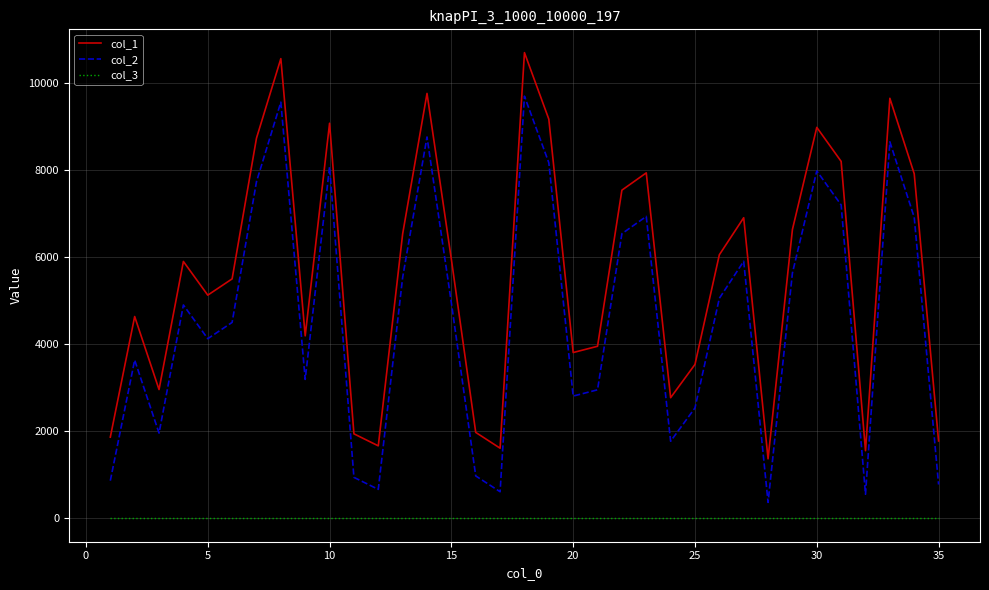

True or false: col_3 and col_1 cross at least once.

False